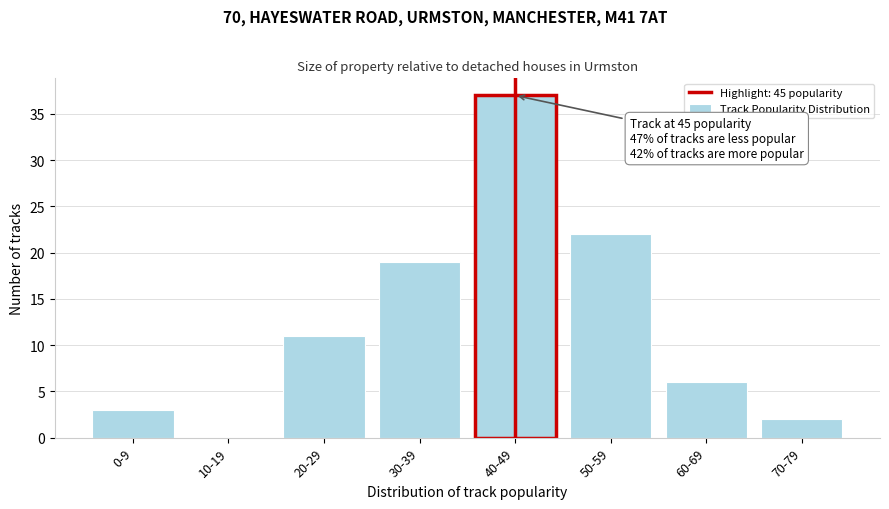

Reading left to right, what are all the values shown in this chart?

0-9=3	10-19=0	20-29=11	30-39=19	40-49=37	50-59=22	60-69=6	70-79=2